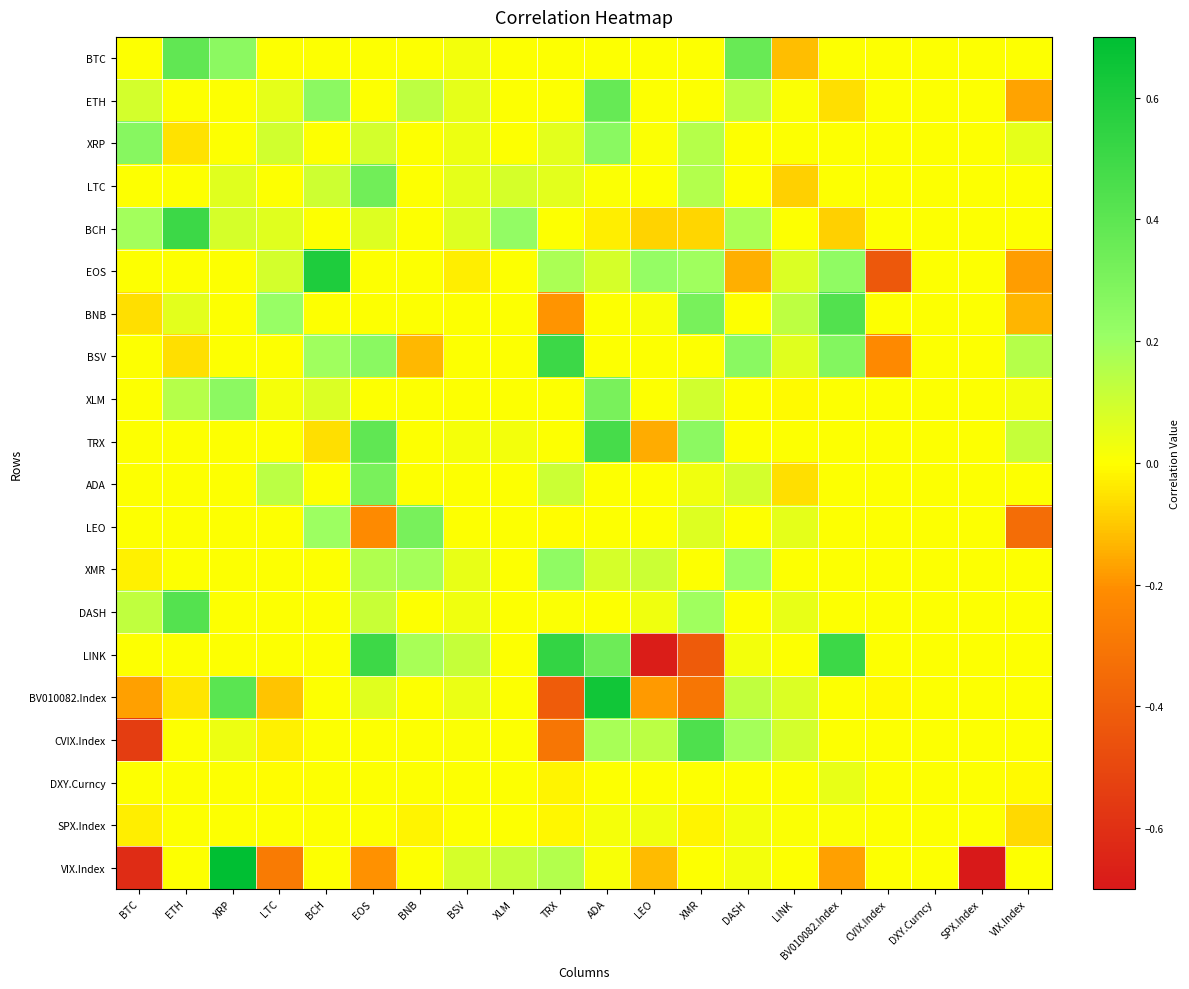

What is the total value across all series at TRX?

0.9